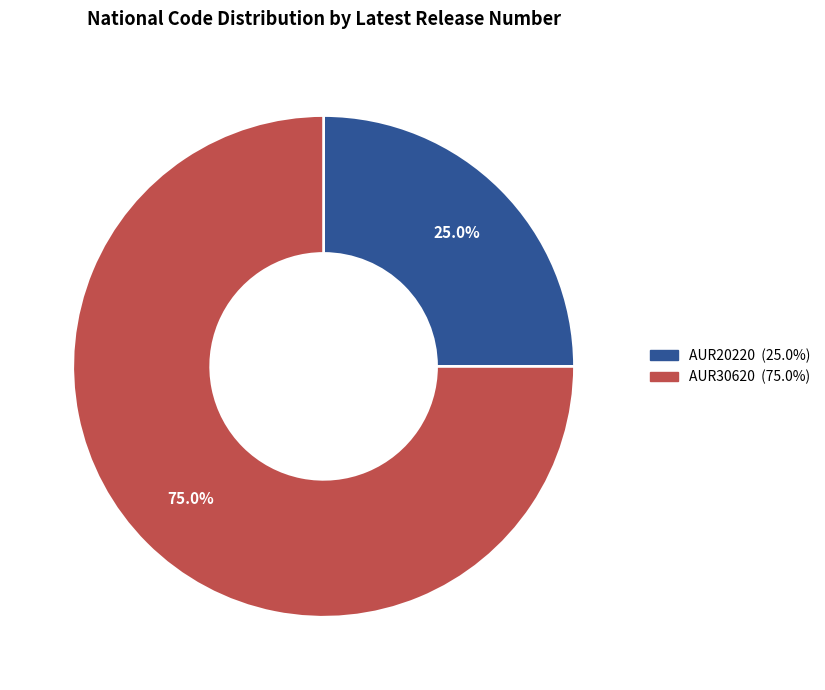

Is AUR20220 the majority of the pie?

No